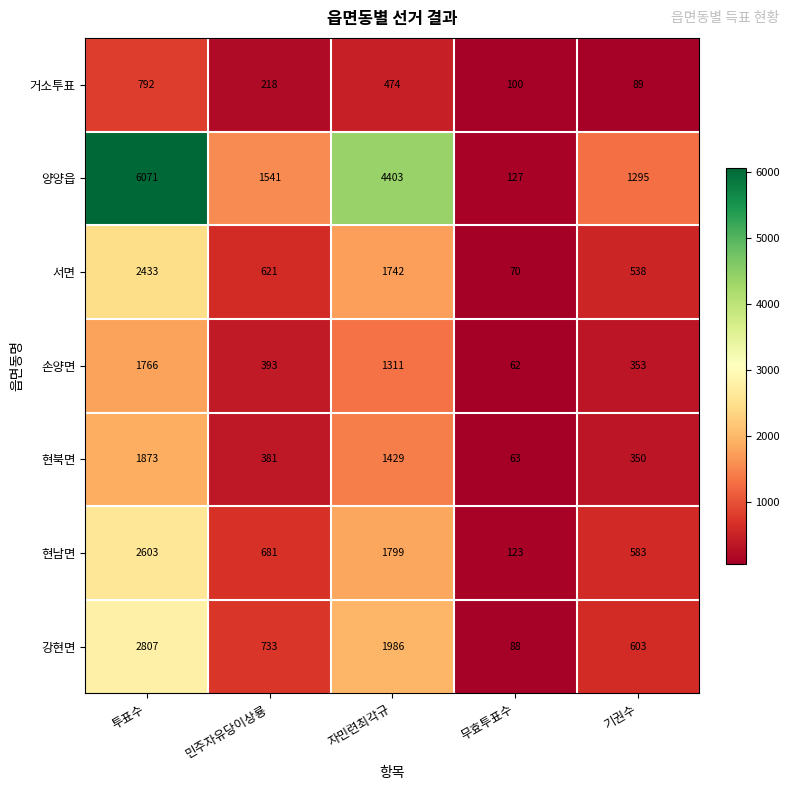

What is the sum of the 현북면 values at 투표수 and 자민련최각규?

3302